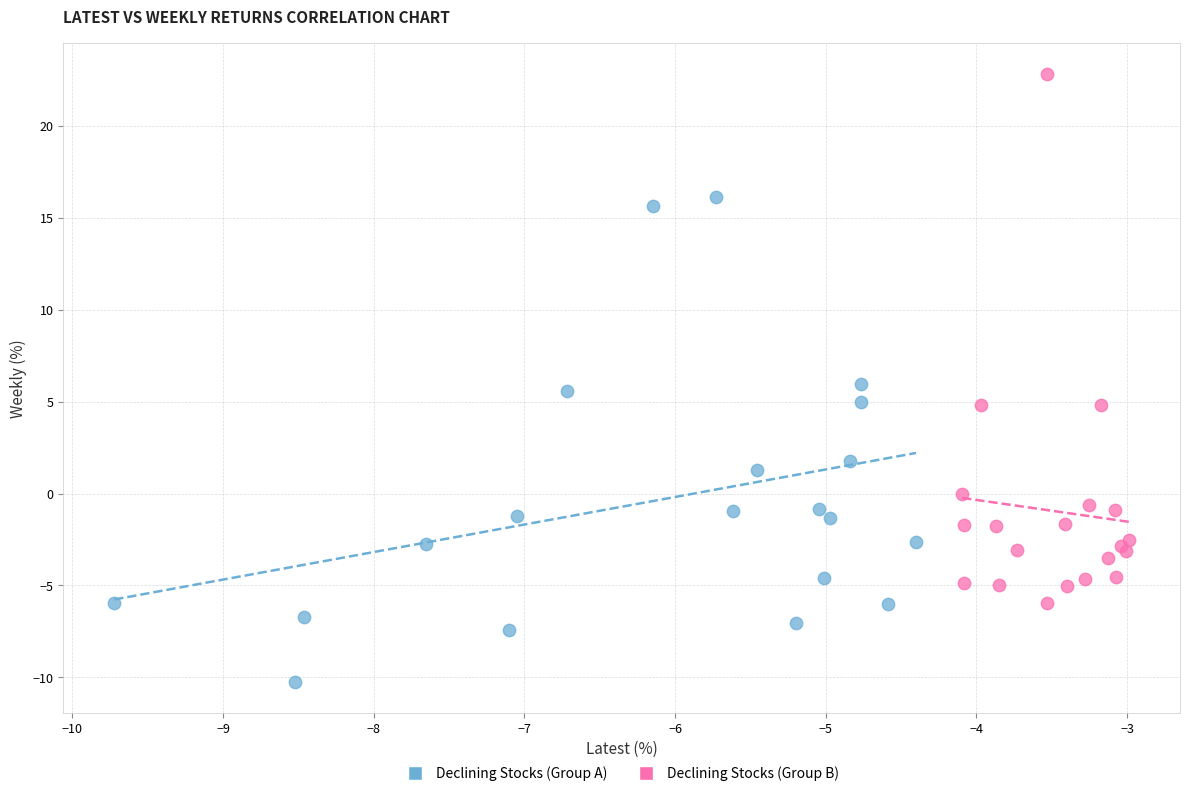

Which series contains the highest Y value?

Declining Stocks (Group B)